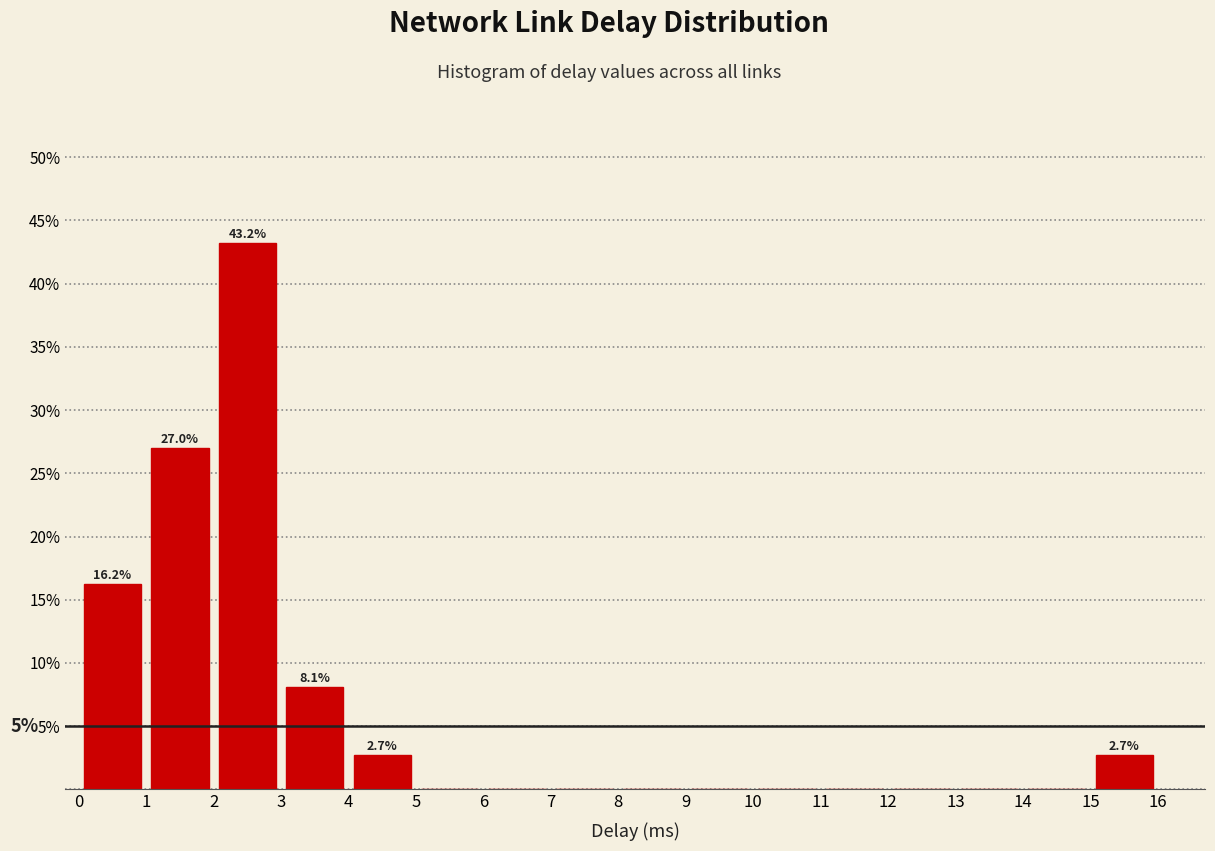

Which range on the x-axis has the tallest bar?

2 to 3